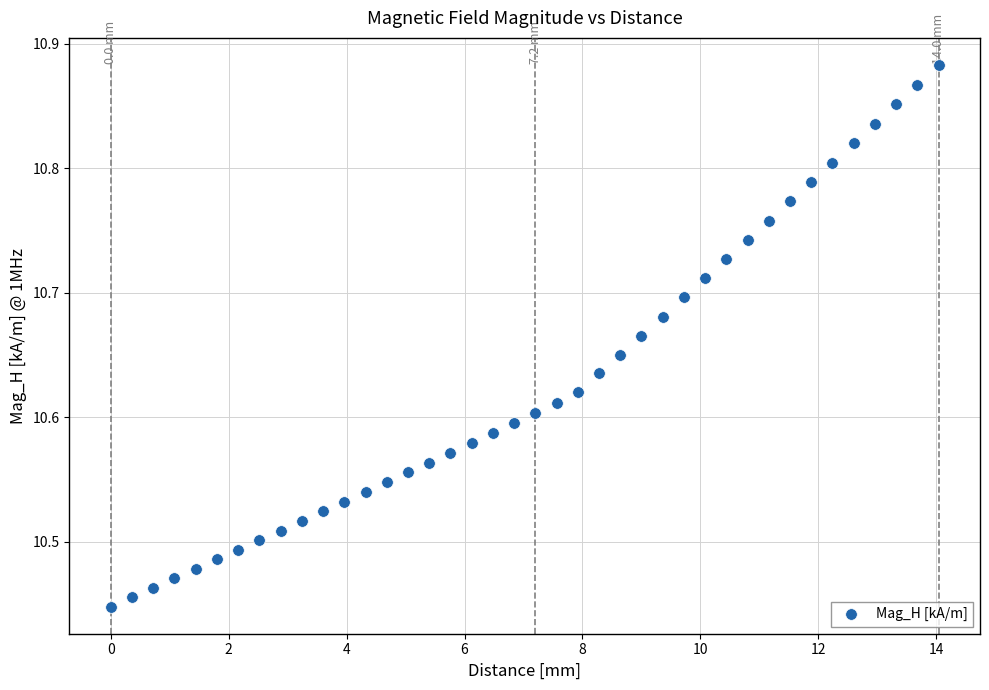

What is the range of Y values (max minus min)?

0.4